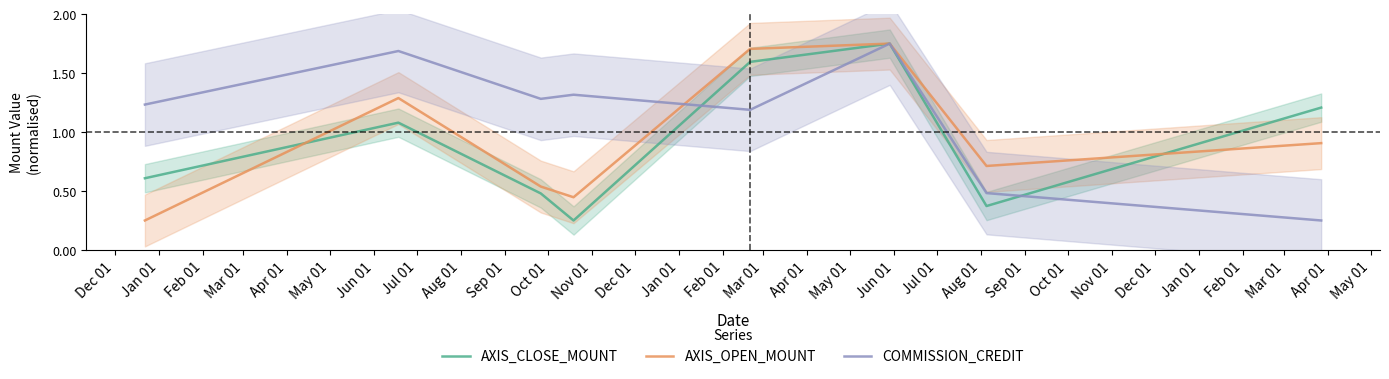

What is the label of the 5th point from the left?

Apr 01